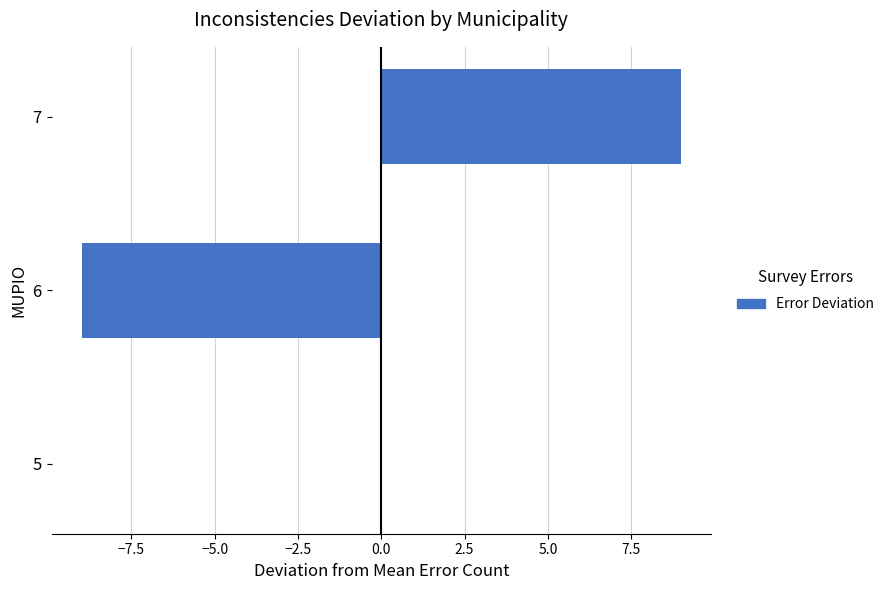

Count the number of categories in the chart.

3